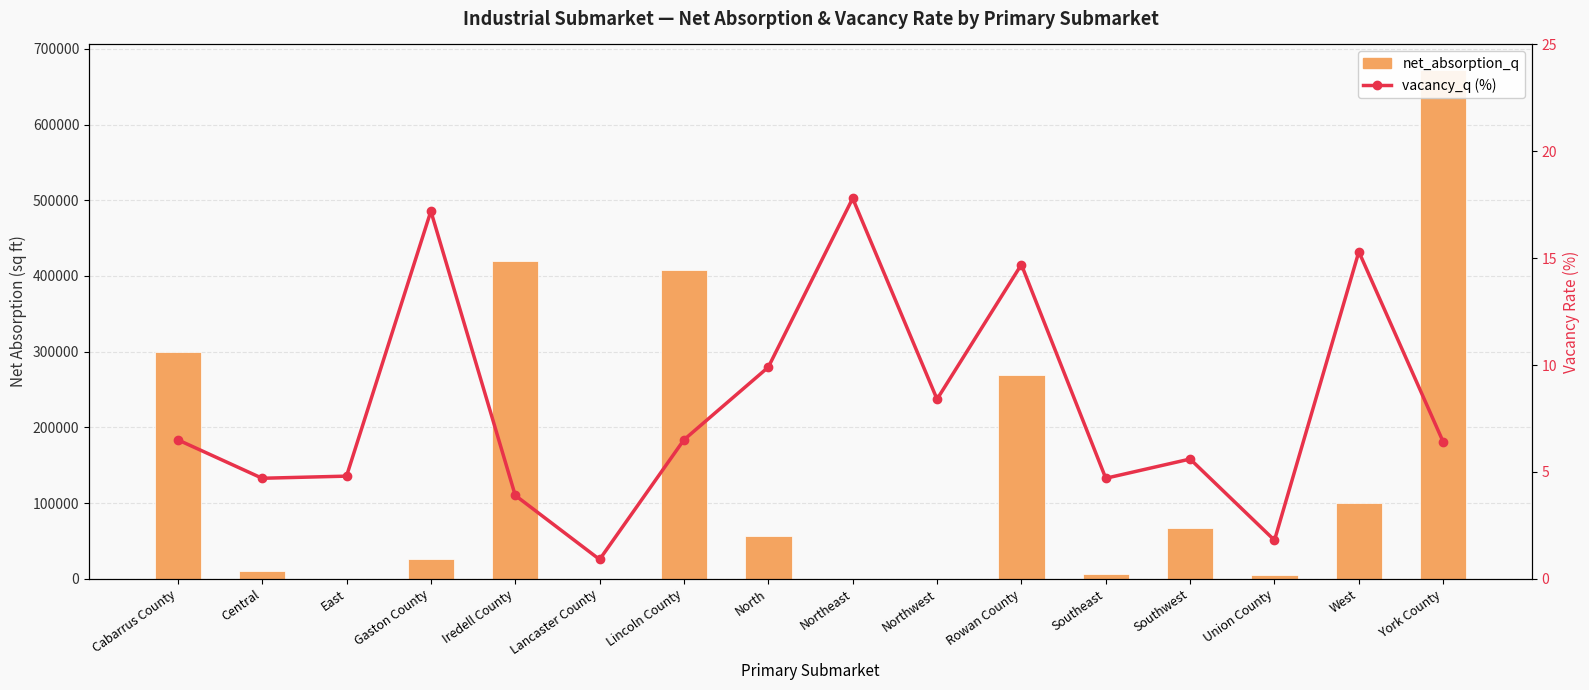

Rank the series at Central from lowest to highest value.

vacancy_q (%), net_absorption_q